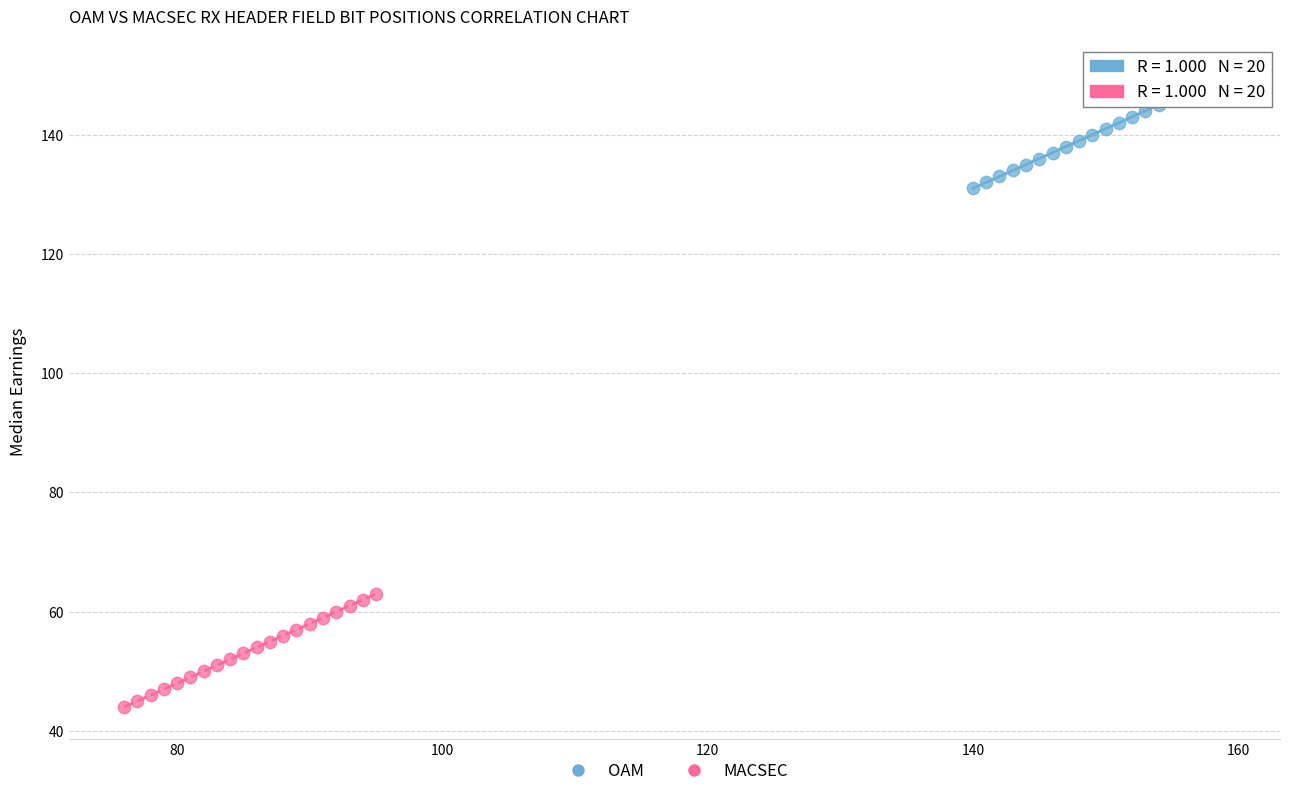

Which series reaches the minimum Y coordinate?

MACSEC